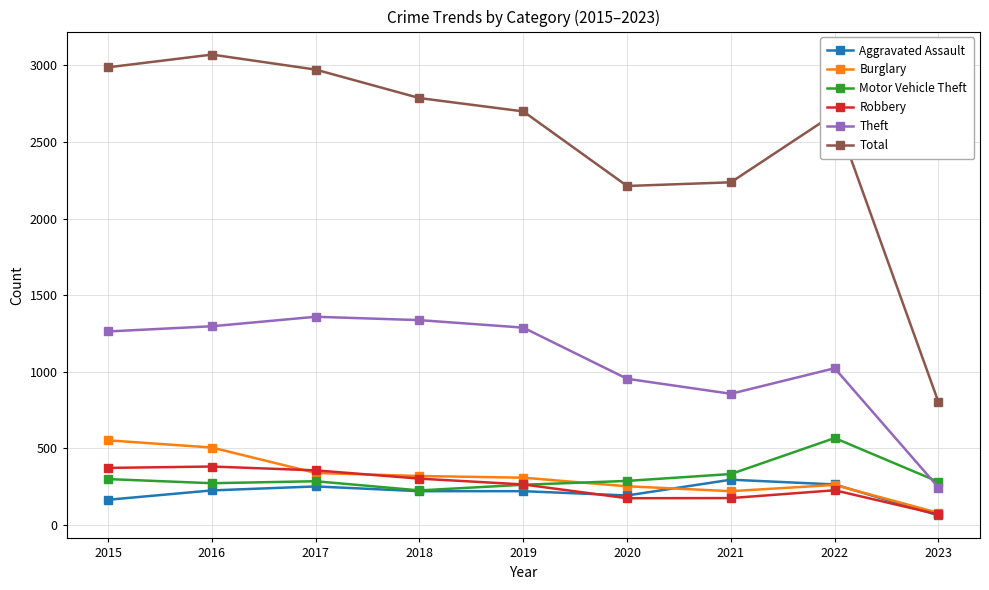

What is the value of the Theft point at the 4th from the left?

1337